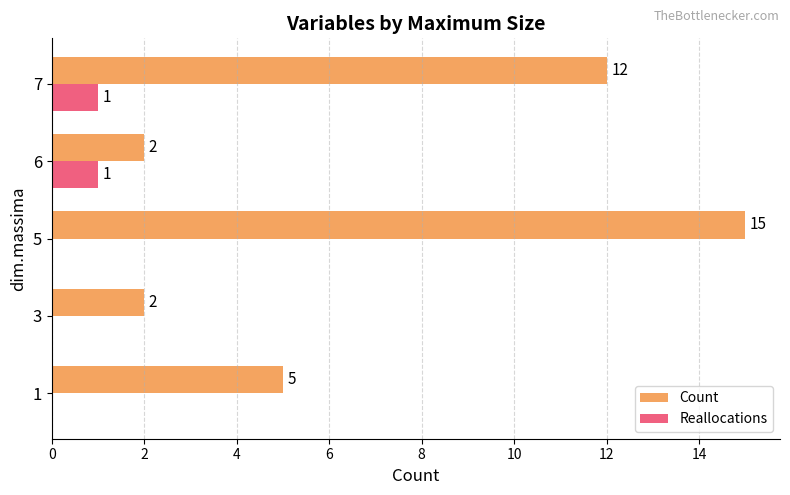

Which series changed the most between 1 and 6?

Count